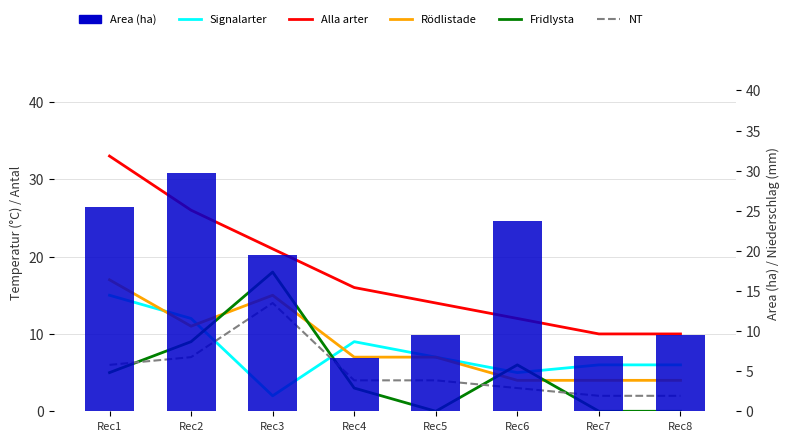

Which series has the largest range (max minus min)?

Area (ha)